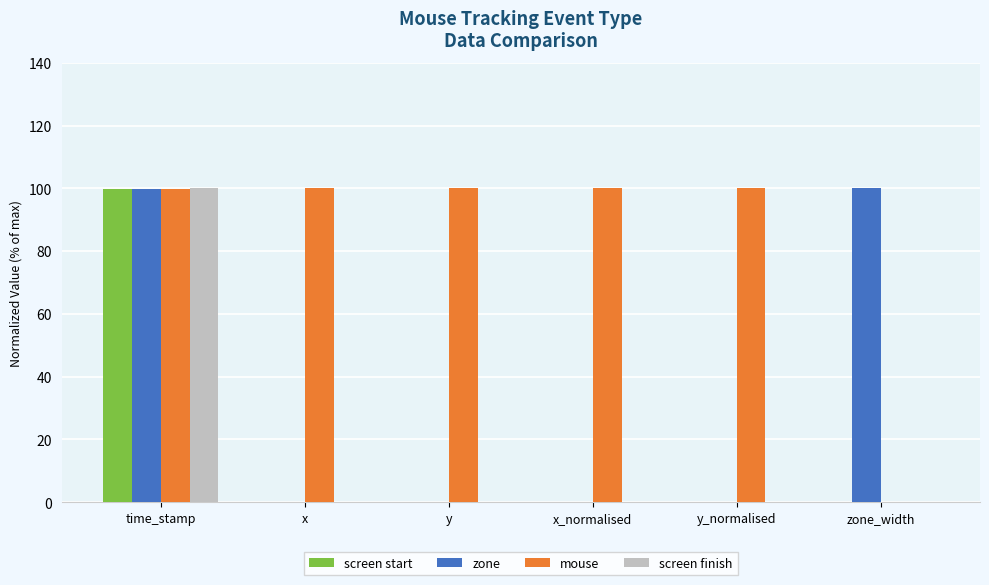

What is the approximate value of screen start at time_stamp?

99.8